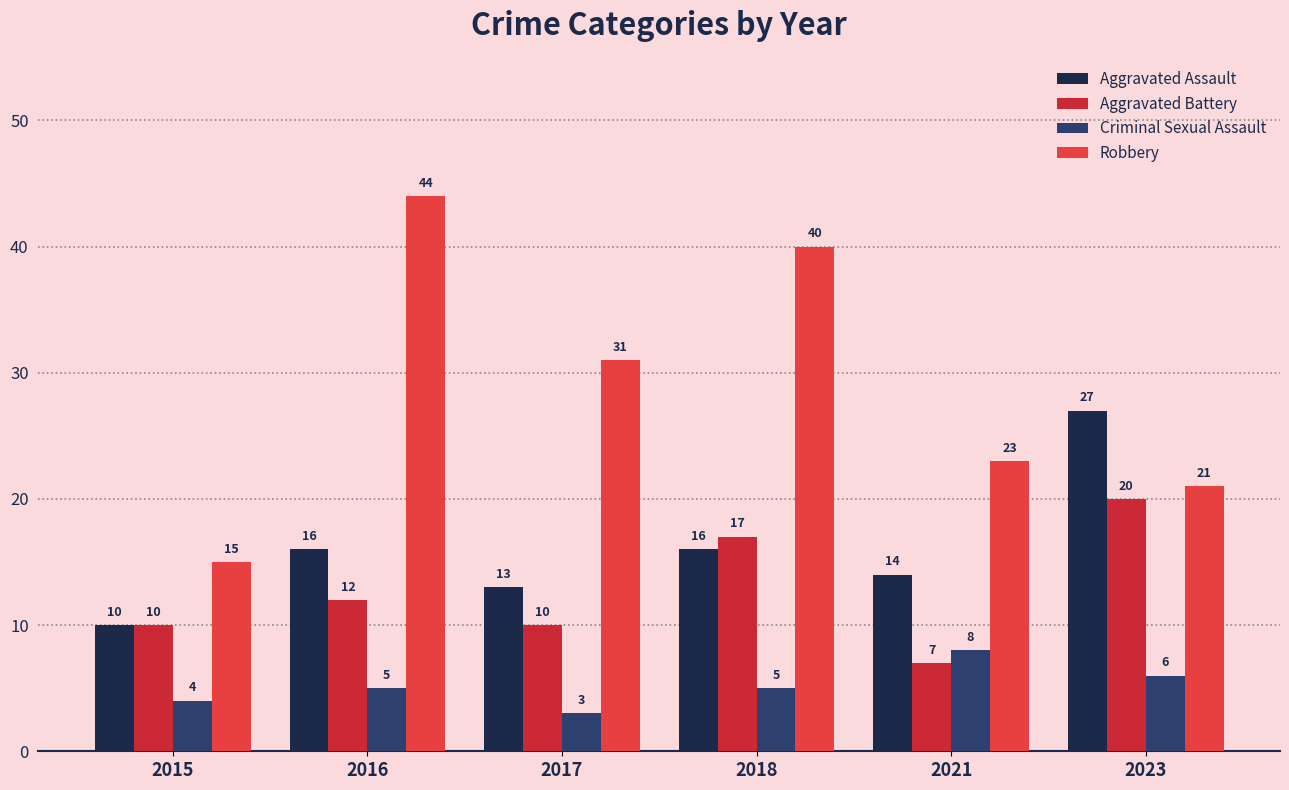

What is the average value of the Aggravated Assault series?

16